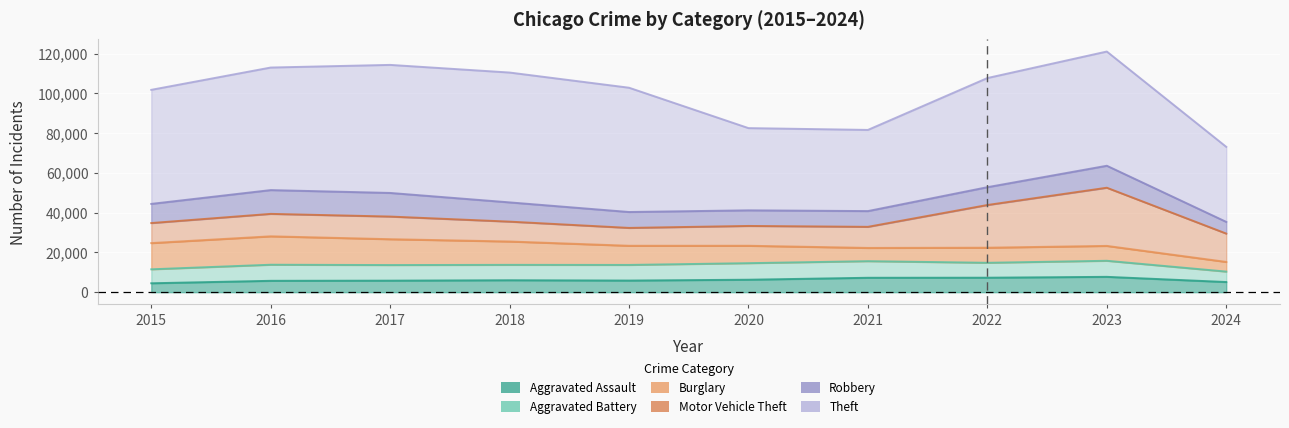

At which label does Robbery reach its minimum?

2024